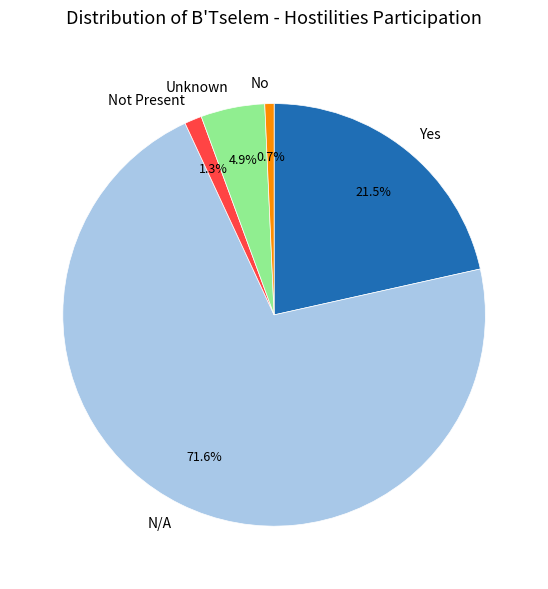

Which category accounts for the majority?

N/A